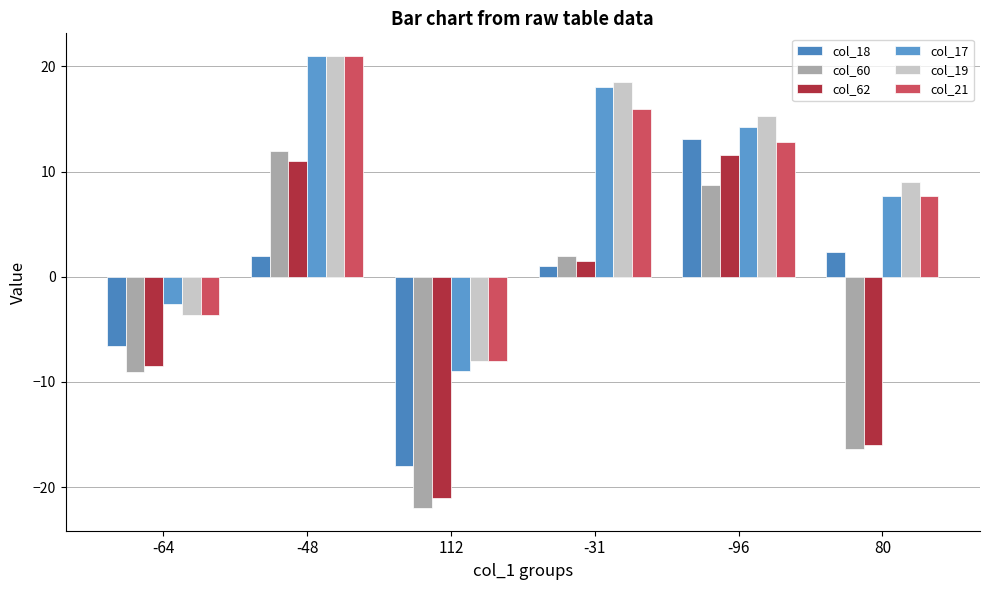

What is the label of the 2nd bar from the left?

-48